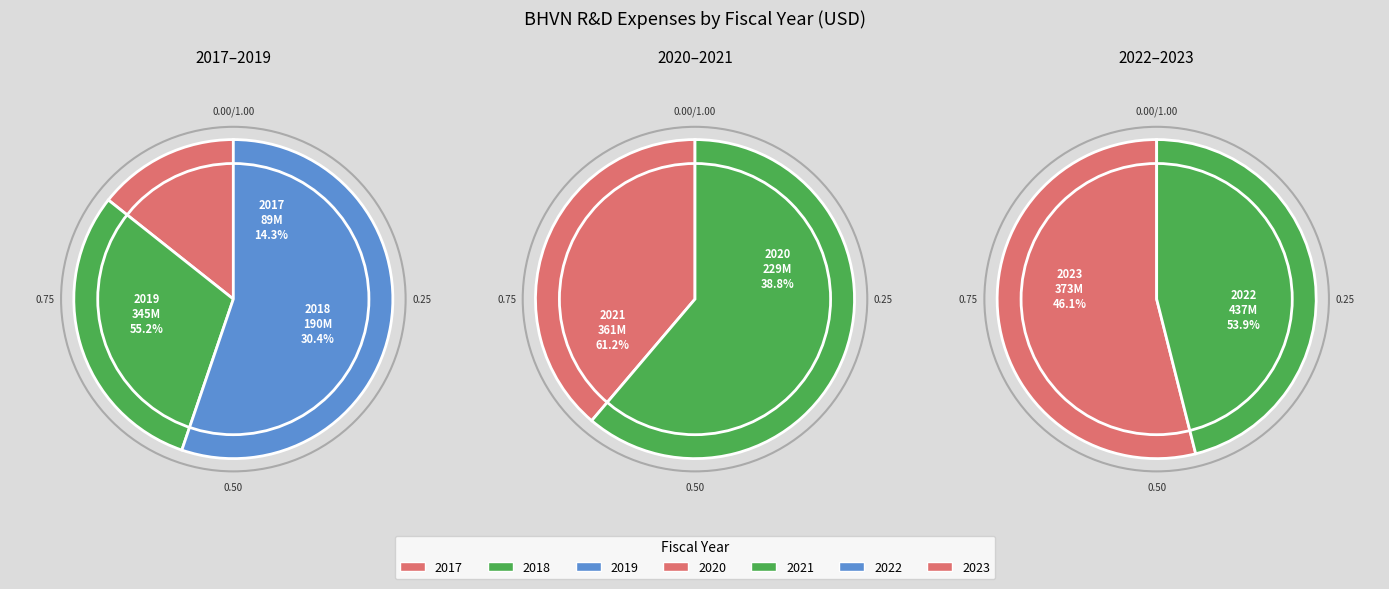

True or false: 2020 accounts for 21% of the total.

False